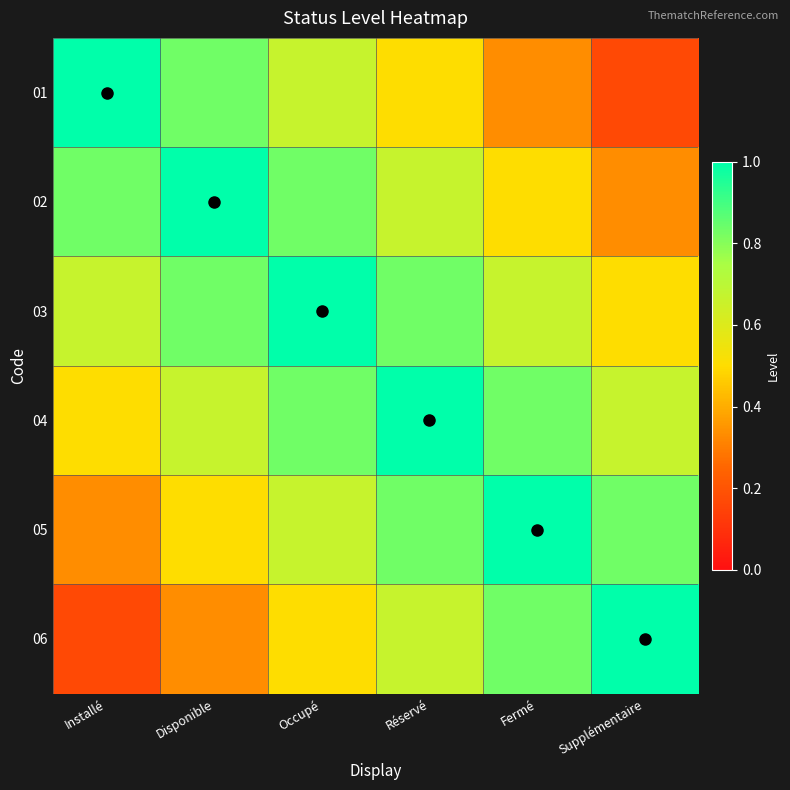

Which series has the widest spread of values?

01